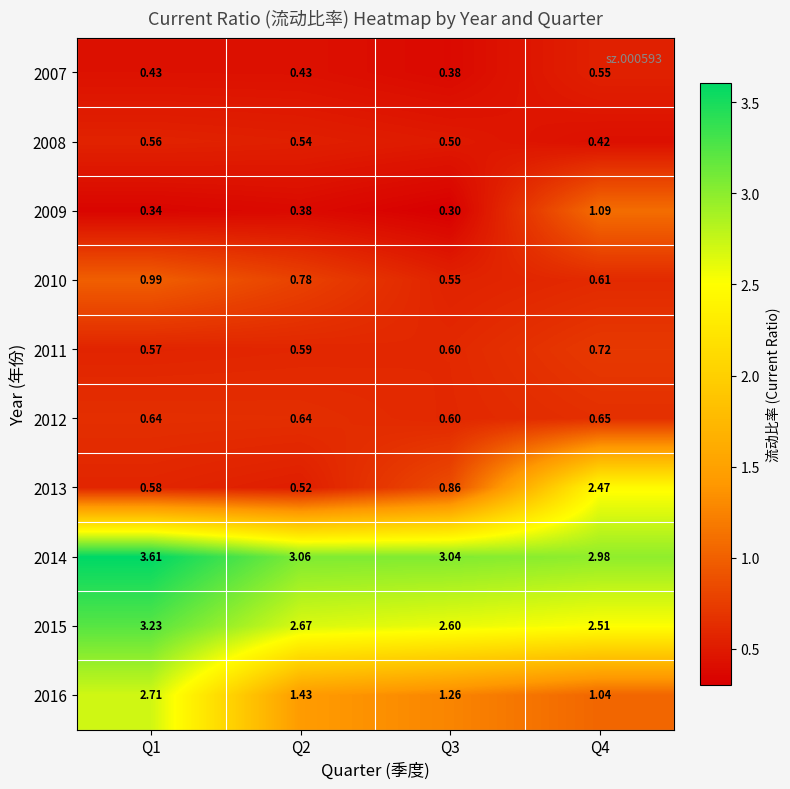

Is the value of 2014 at Q2 greater than the value of 2016 at Q4?

Yes